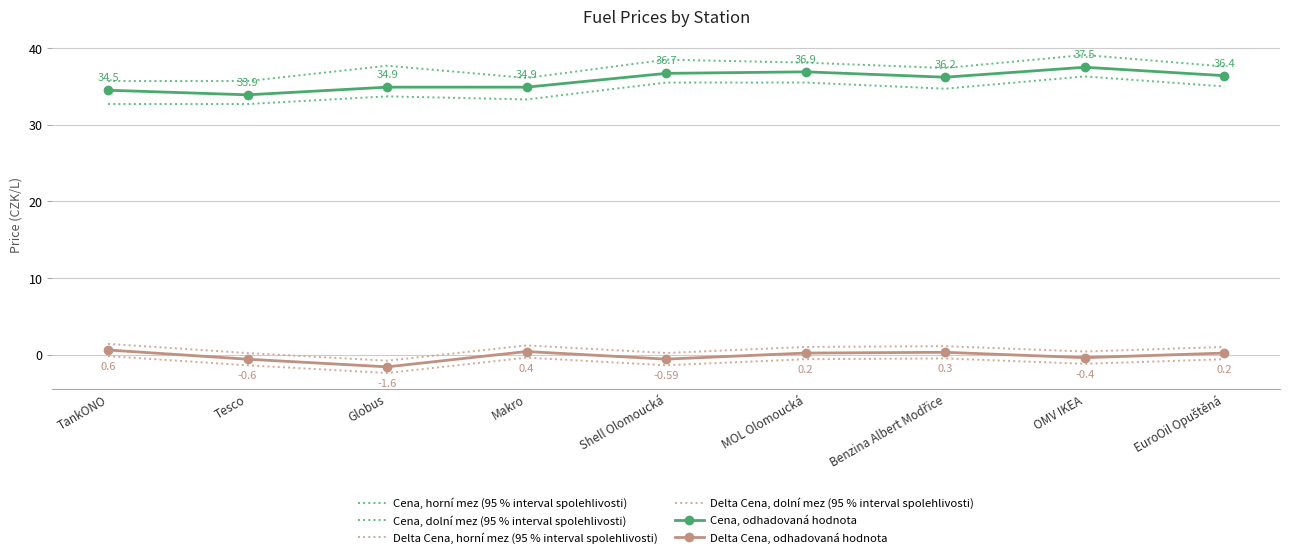

At which category is the sum across all series the highest?

OMV IKEA